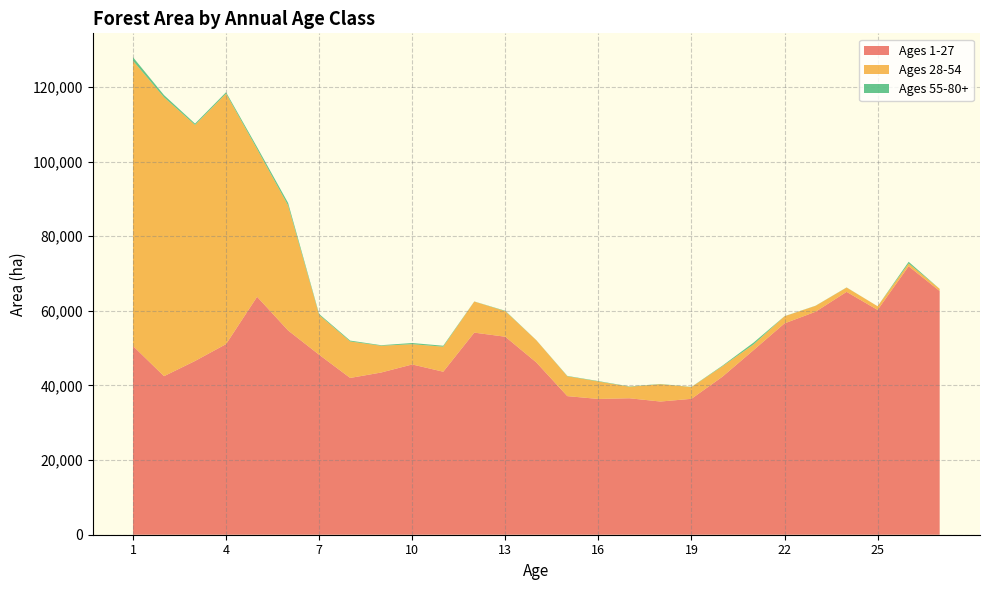

Reading left to right, extract all data points from this chart.

Ages 1-27: 50582.0	42485.0	46559.1	51079.8	63759.5	54725.6	48227.8	42010.6	43468.3	45622.0	43679.7	54153.8	53053.7	46168.6	37136.5	36381.4	36566.1	35689.2	36416.0	42353.0	49455.3	56634.0	59750.3	65079.0	60236.7	71933.6	65307.7
Ages 28-54: 76423.3	74736.4	63252.3	67129.1	39580.5	33499.8	10654.1	9774.5	7164.6	5436.7	6711.6	8333.2	6835.5	5942.8	5321.8	4681.2	3087.3	4638.1	3153.9	2804.0	1526.0	1899.0	1580.8	1152.2	983.2	745.3	582.8
Ages 55-80+: 951.8	581.4	353.0	368.5	536.2	678.7	268.1	235.7	153.0	313.4	252.0	29.0	114.0	34.0	95.6	108.0	89.8	70.5	45.5	158.9	489.7	31.6	36.5	36.5	5.4	459.7	0.0